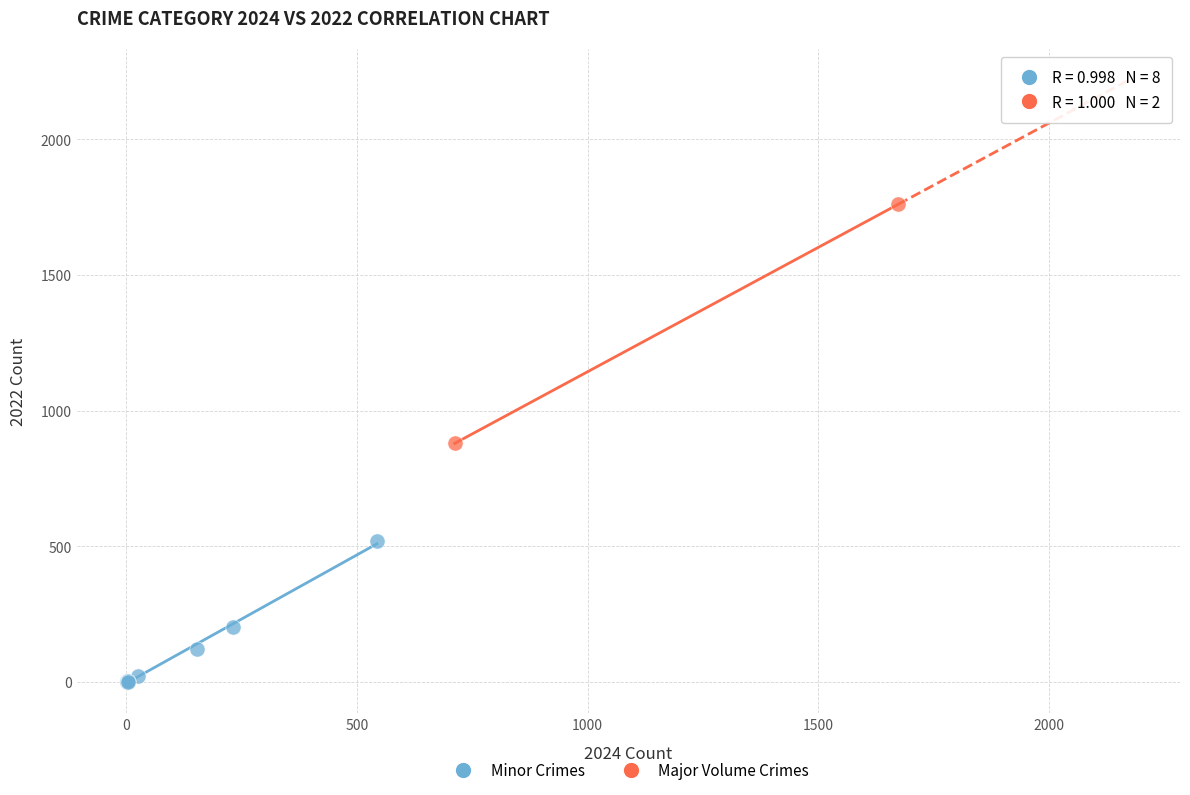

What are all the series names shown in the legend?

Minor Crimes, Major Volume Crimes